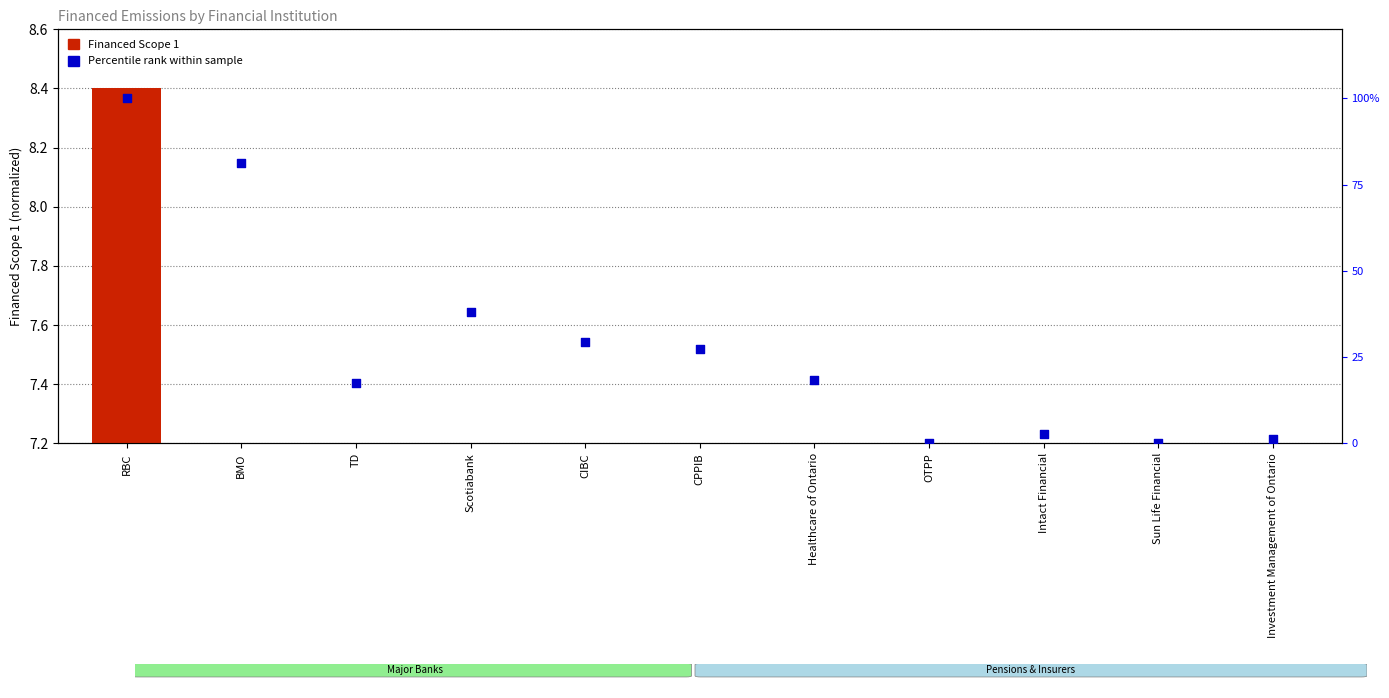

Which series has the largest total across all categories?

Percentile rank within sample